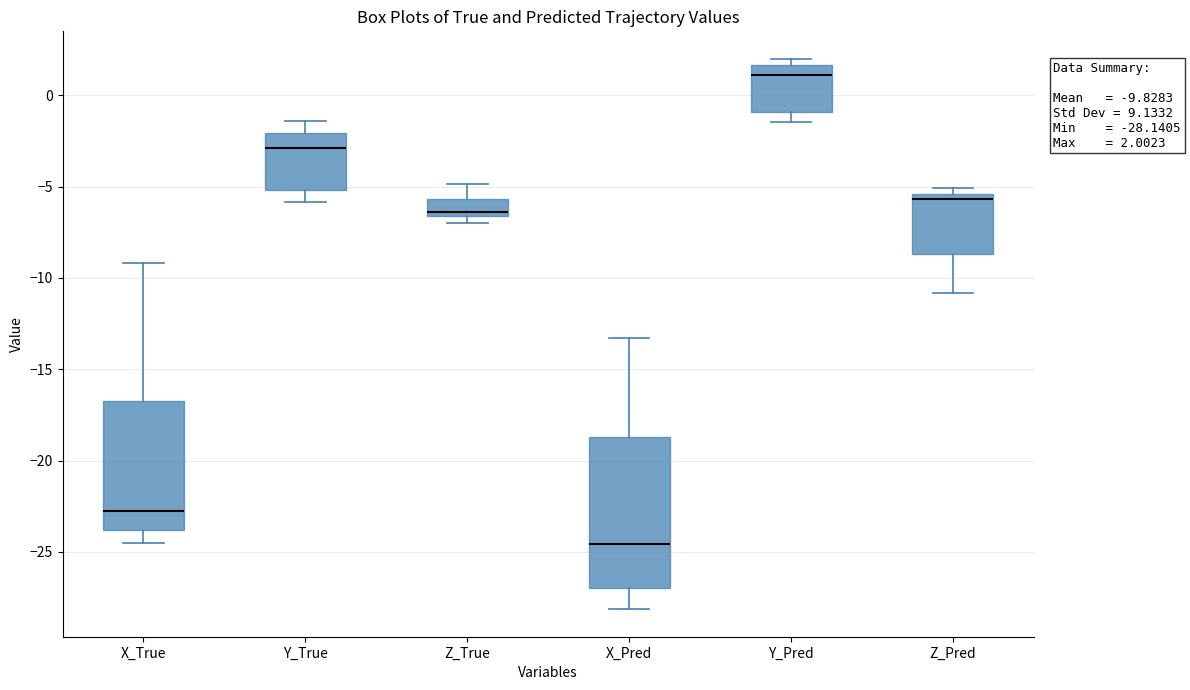

Which box is the tallest, from its lower edge to its upper edge?

X_Pred